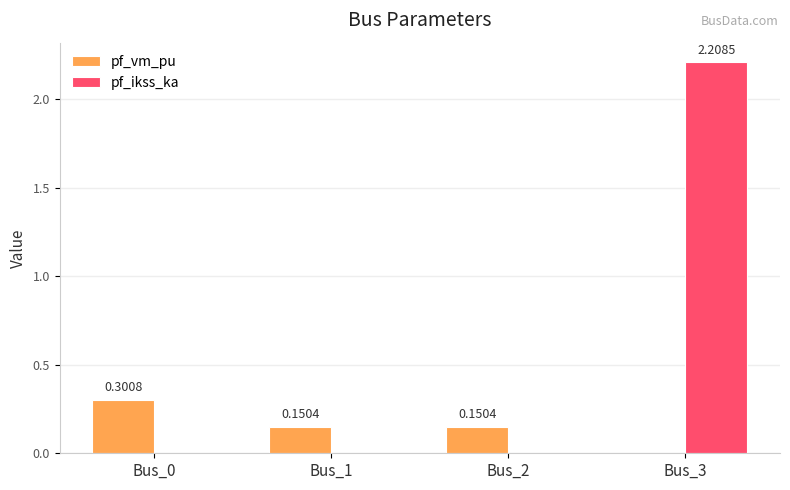

Between Bus_2 and Bus_3, which series saw the biggest shift?

pf_ikss_ka